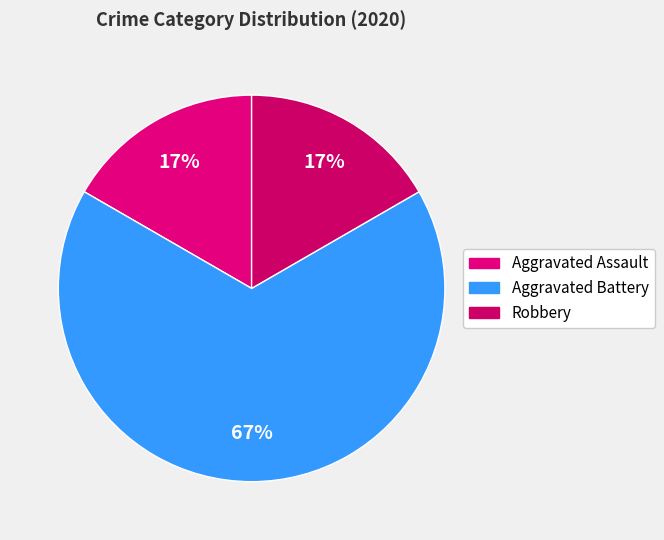

How many segments does this pie chart have?

3